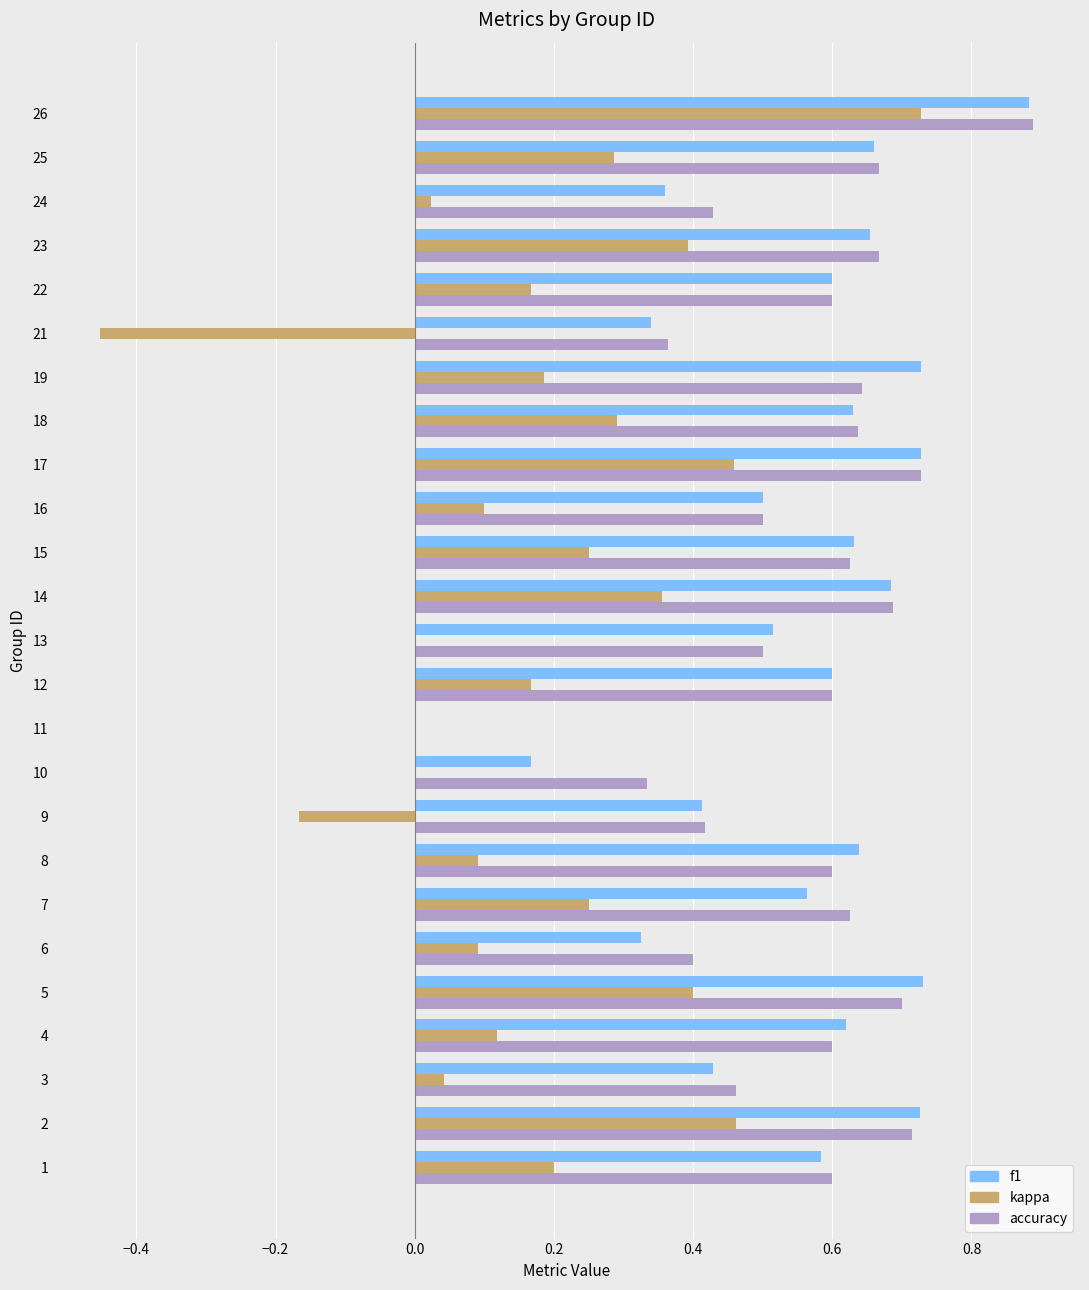

At which category is the sum across all series the highest?

26